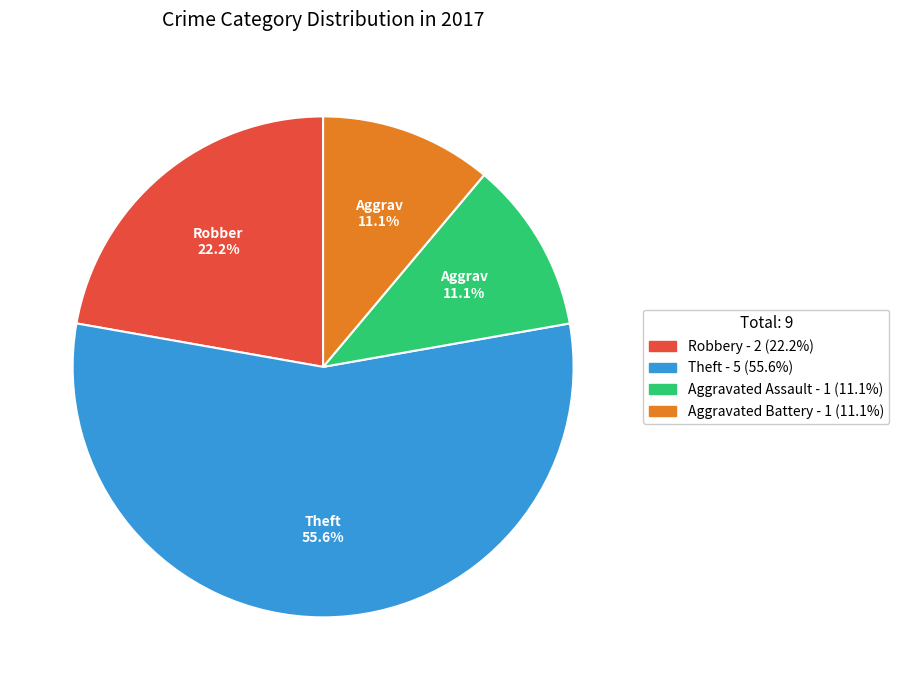

Is there a majority slice in this chart?

Yes